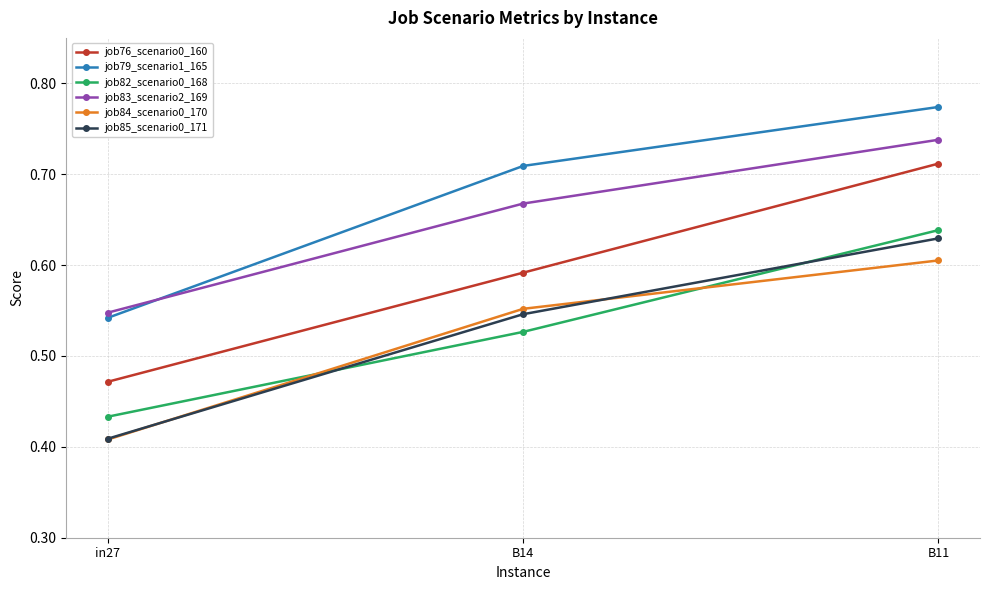

At which category does the chart reach its peak across all series?

B11